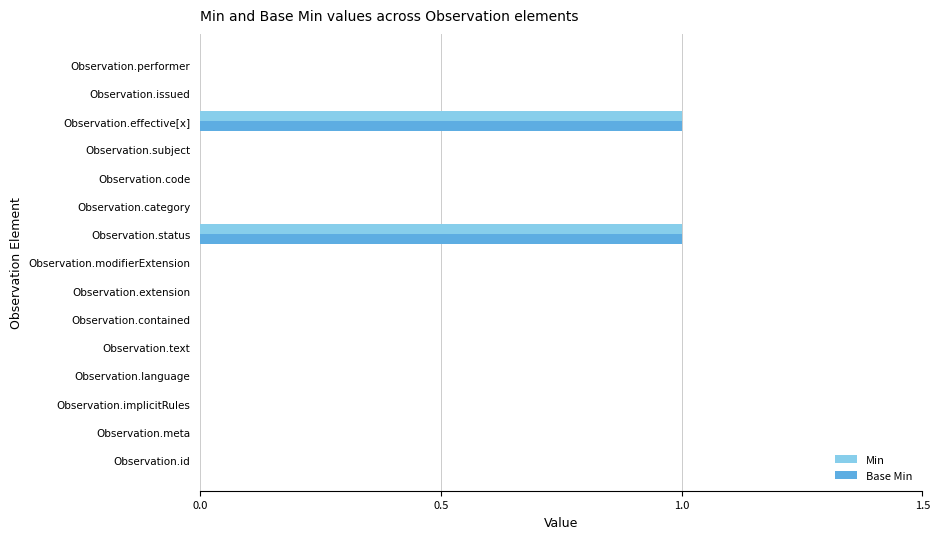

The Base Min series shows 1 at Observation.status. True or false?

True